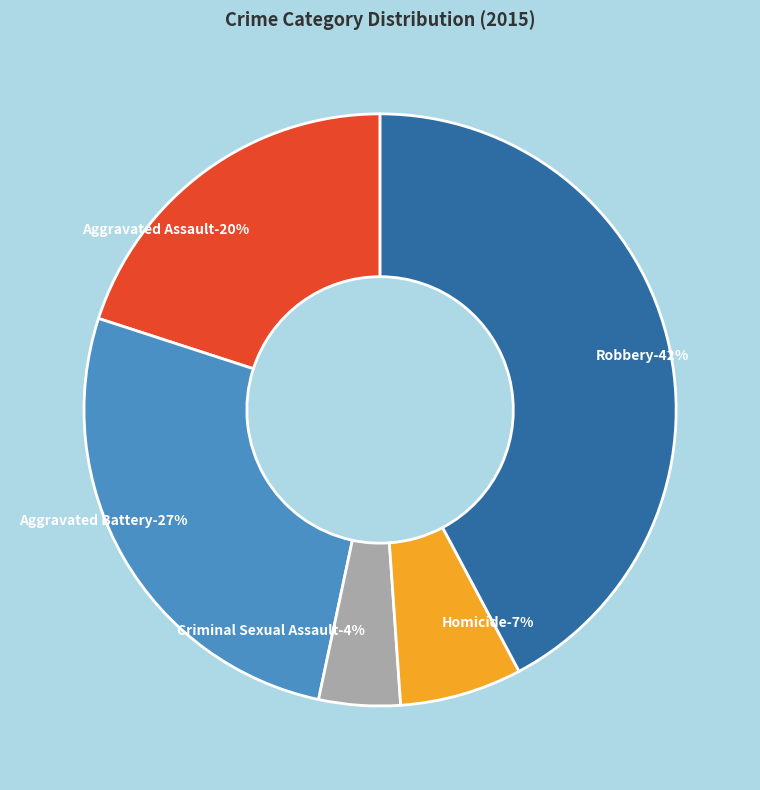

Which category has the smallest portion of the pie?

Criminal Sexual Assault